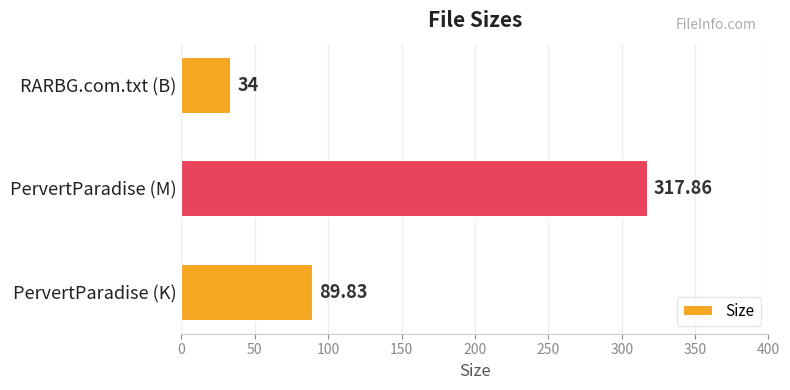

What is the smallest value displayed?

34.0